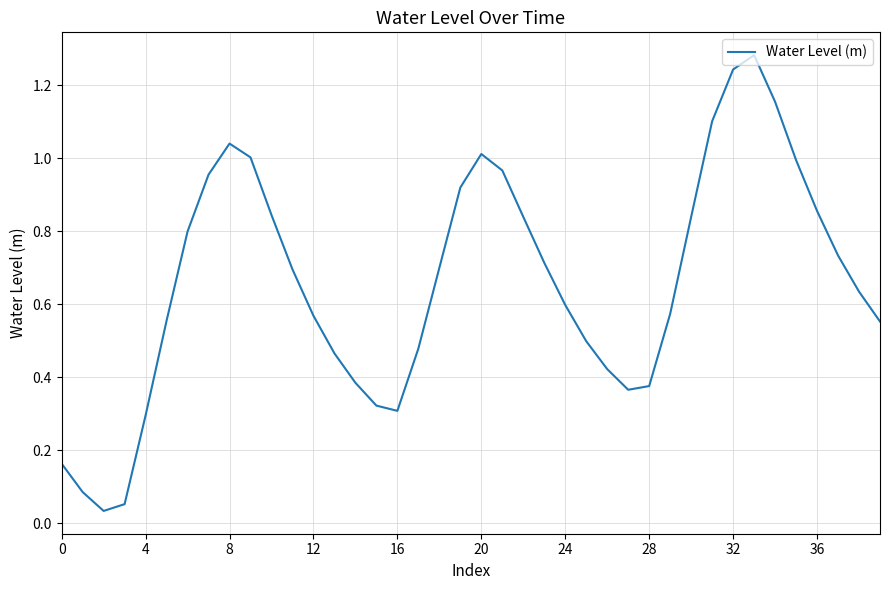

Does the chart have visible grid lines?

Yes